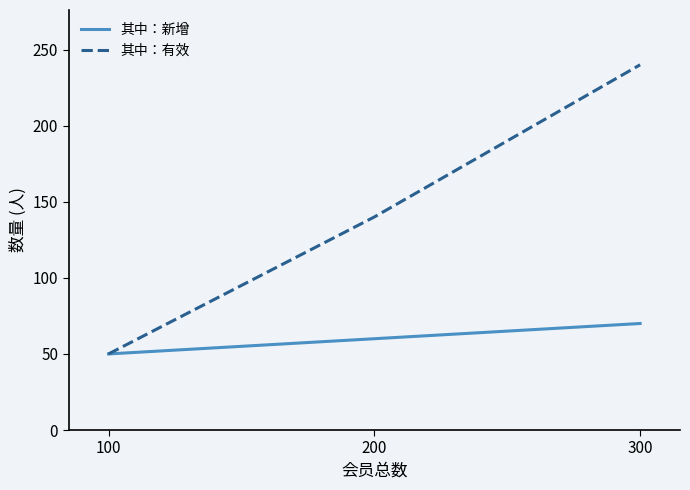

At which label is 其中：新增 closest to 60?

200